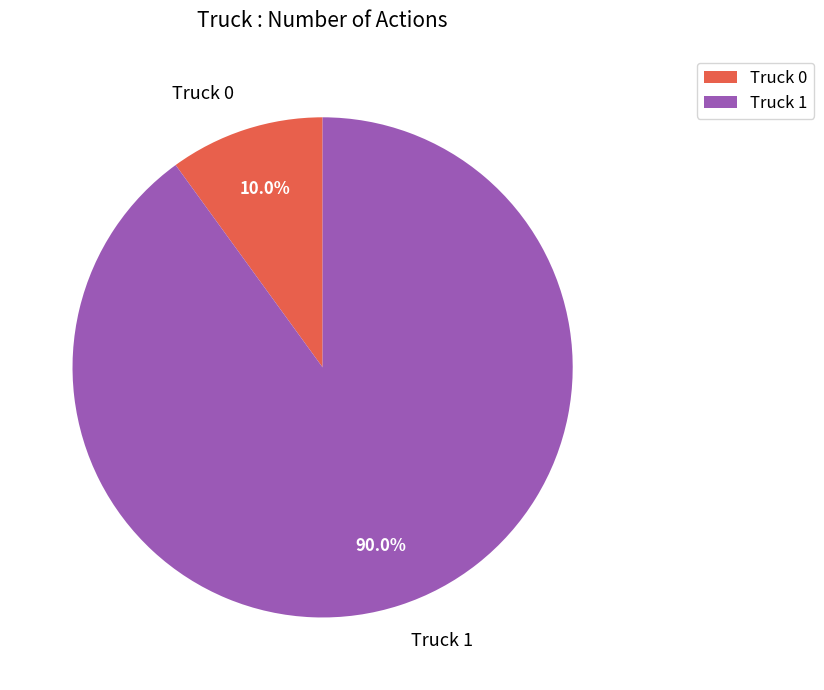

Which has a higher value, Truck 0 or Truck 1?

Truck 1